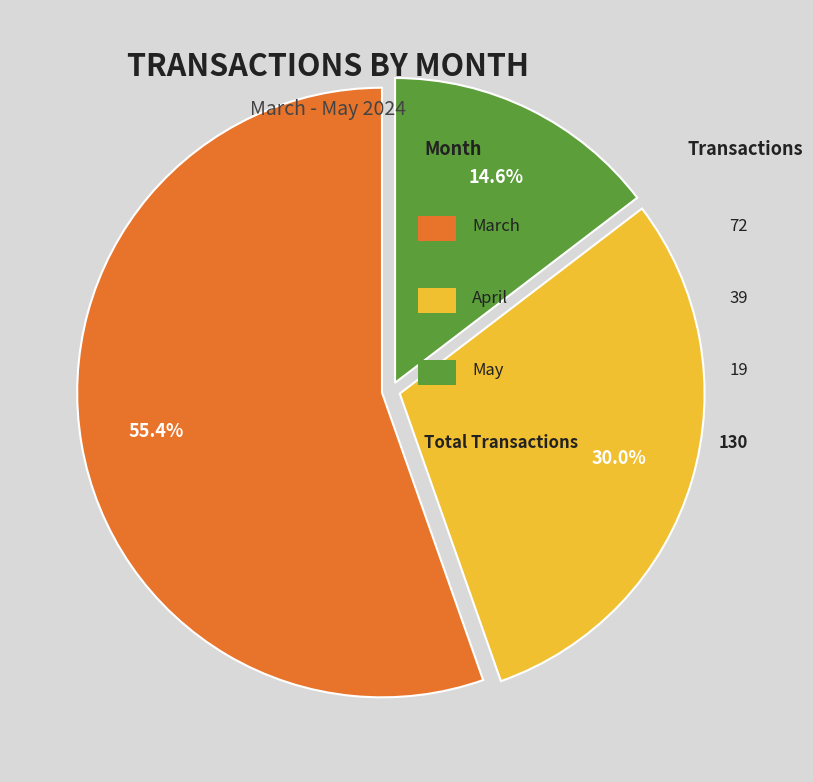

How many slices are in this pie chart?

3